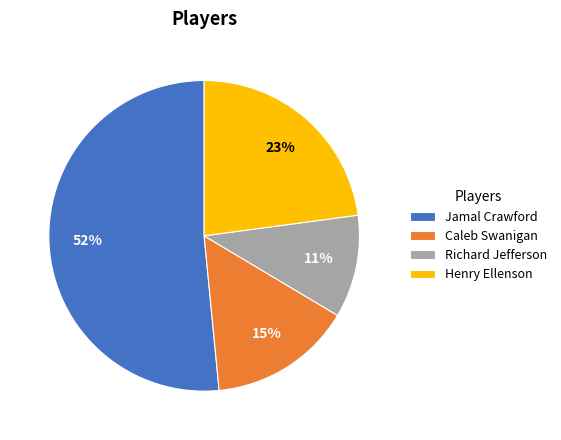

Do Richard Jefferson and Jamal Crawford together represent more than half of the pie?

Yes